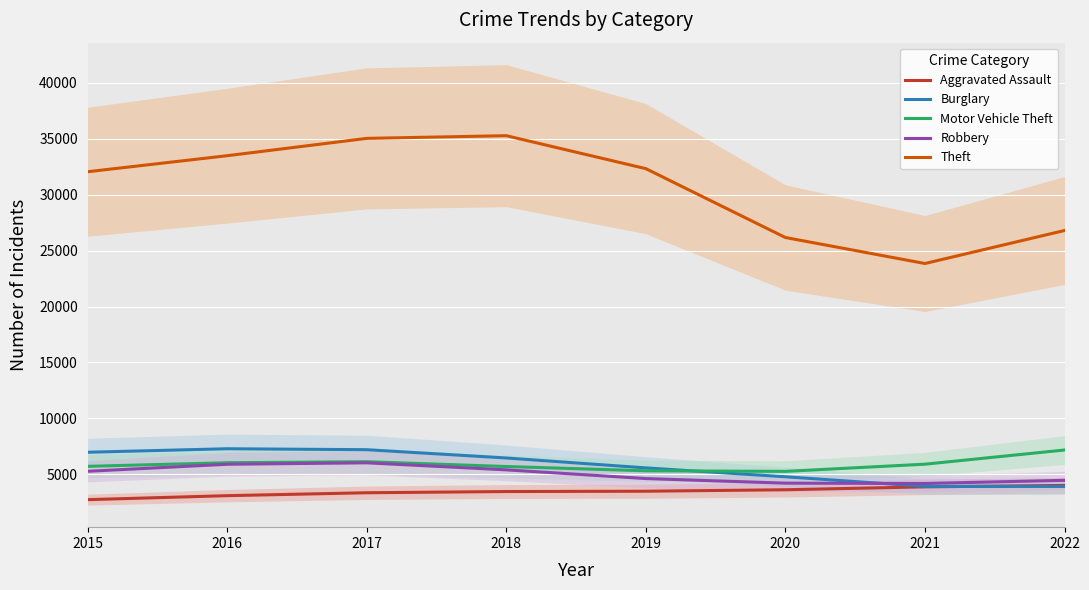

At 2015, list the series in order from smallest to largest.

Aggravated Assault, Robbery, Motor Vehicle Theft, Burglary, Theft